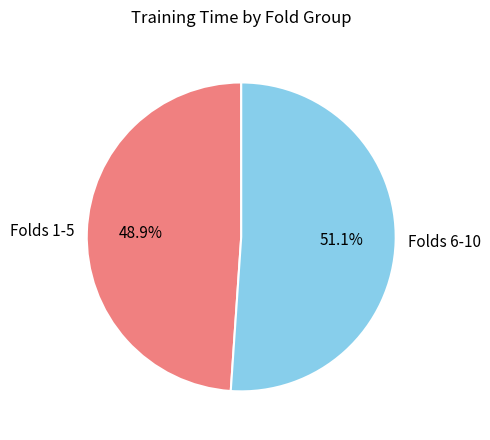

Which category has the smallest portion of the pie?

Folds 1-5